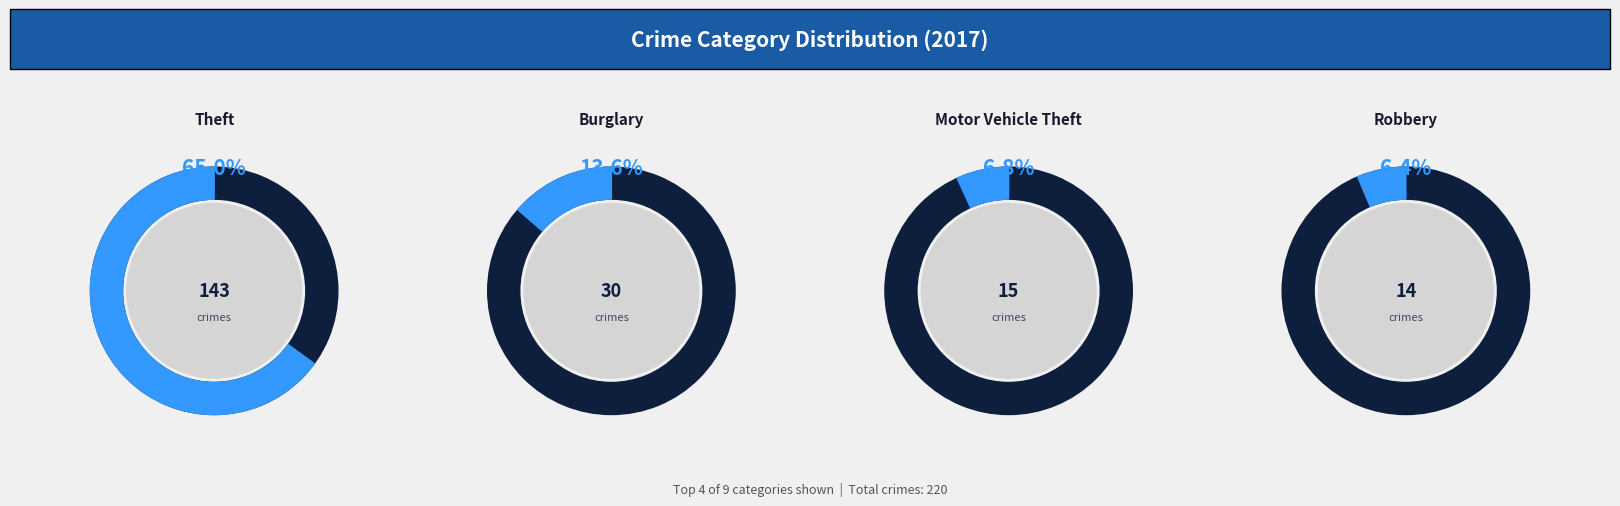

To the nearest percent, what percentage of the pie is Robbery?

6%